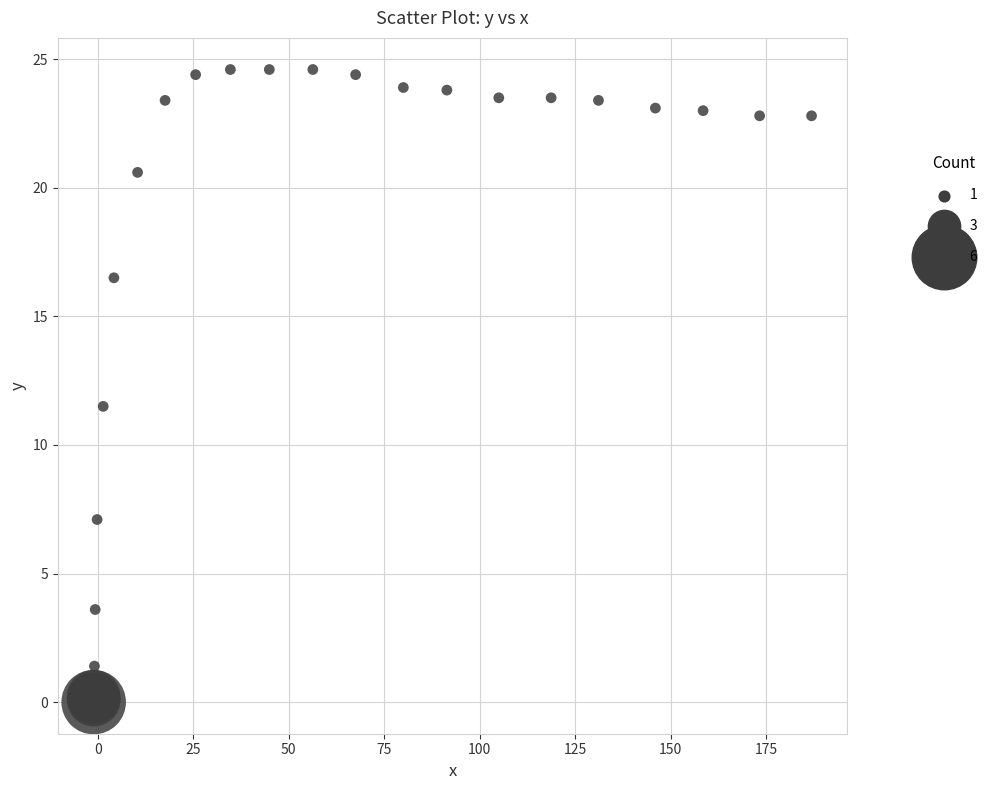

What Y value in the scatter plot is closest to 12?

11.5